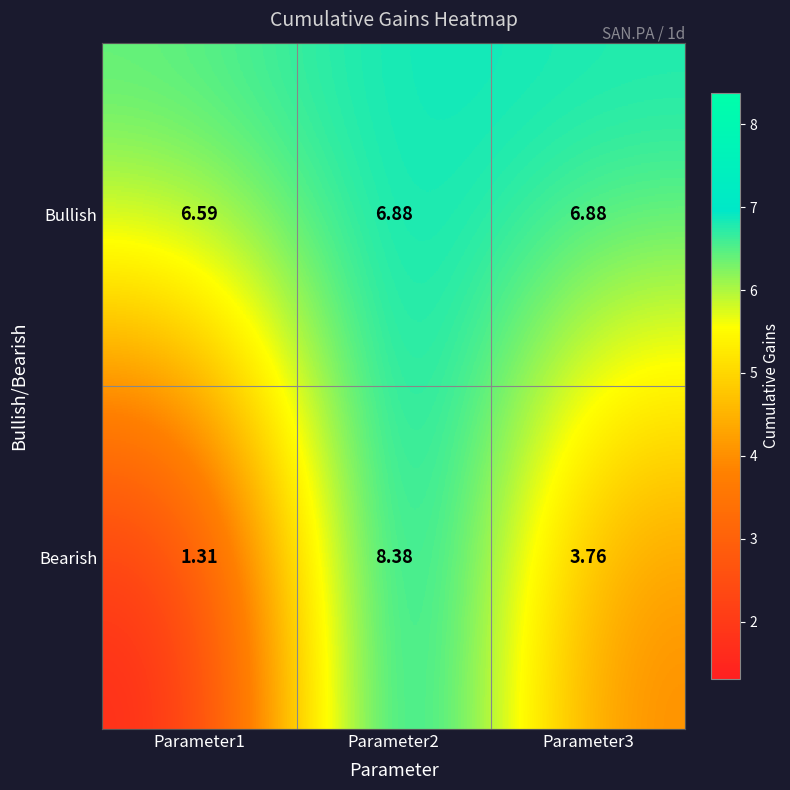

How many categories are shown in the chart?

3